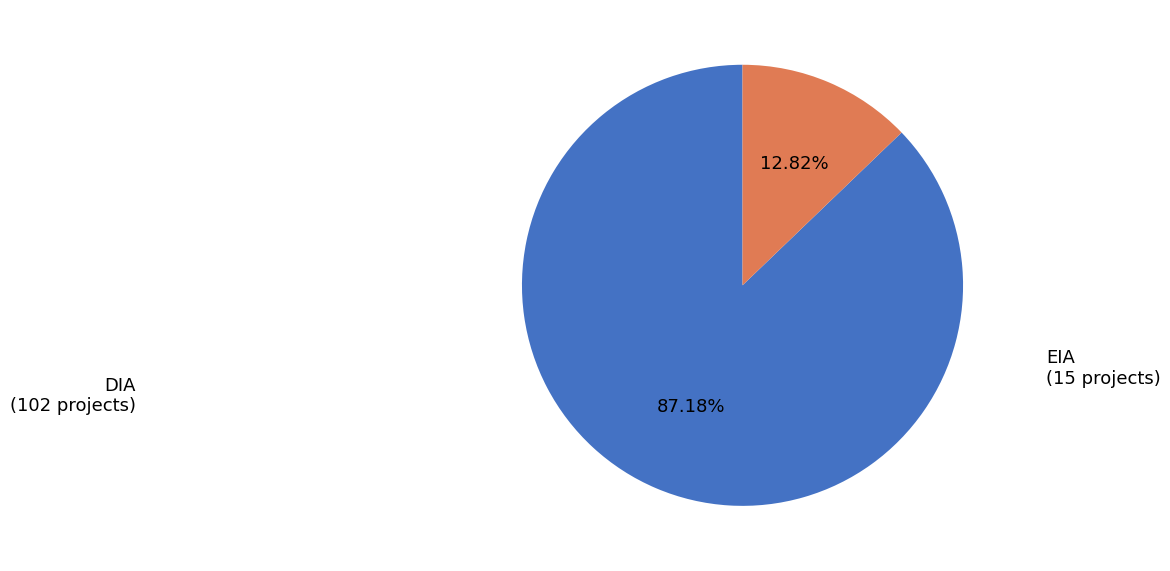

Which category has the biggest portion of the pie?

DIA